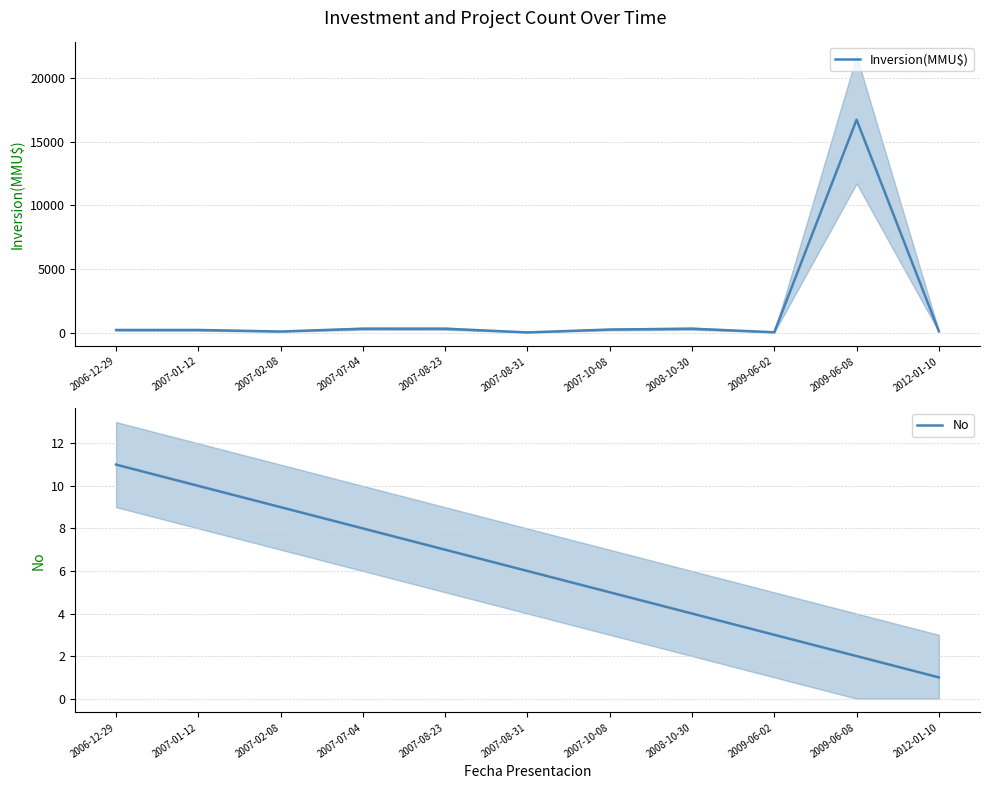

Reading left to right, extract all data points from this chart.

Inversion(MMU$): 2006-12-29=200	2007-01-12=200	2007-02-08=80	2007-07-04=300	2007-08-23=300	2007-08-31=10	2007-10-08=234	2008-10-30=300	2009-06-02=22	2009-06-08=16736	2012-01-10=100
No: 2006-12-29=11	2007-01-12=10	2007-02-08=9	2007-07-04=8	2007-08-23=7	2007-08-31=6	2007-10-08=5	2008-10-30=4	2009-06-02=3	2009-06-08=2	2012-01-10=1